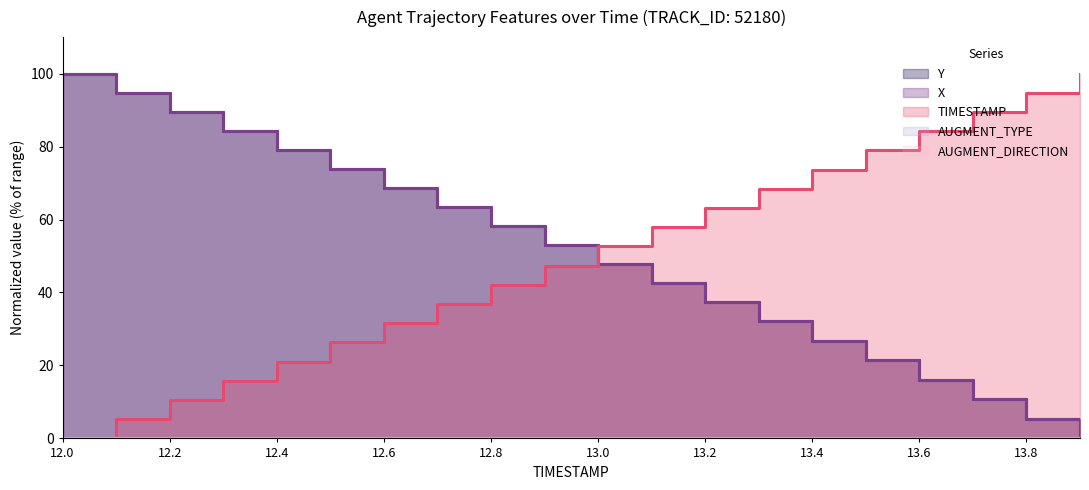

True or false: Y has a value of 53.0 at 12.9.

True